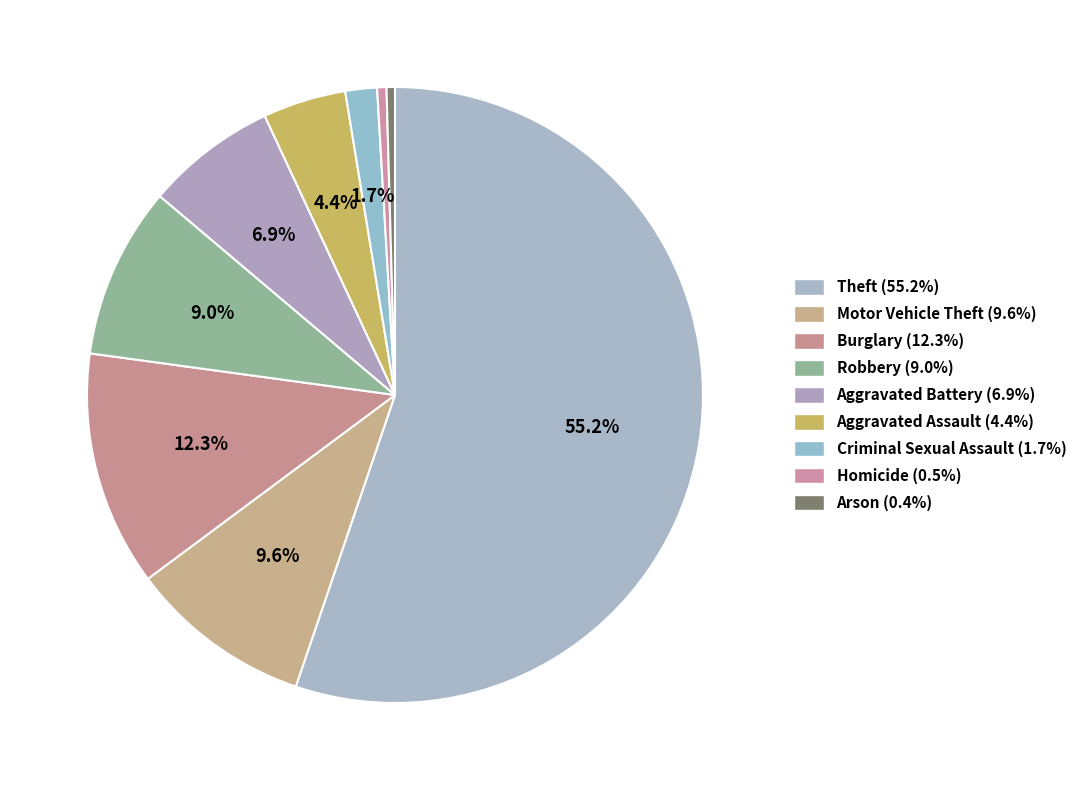

True or false: Burglary accounts for 12% of the total.

True